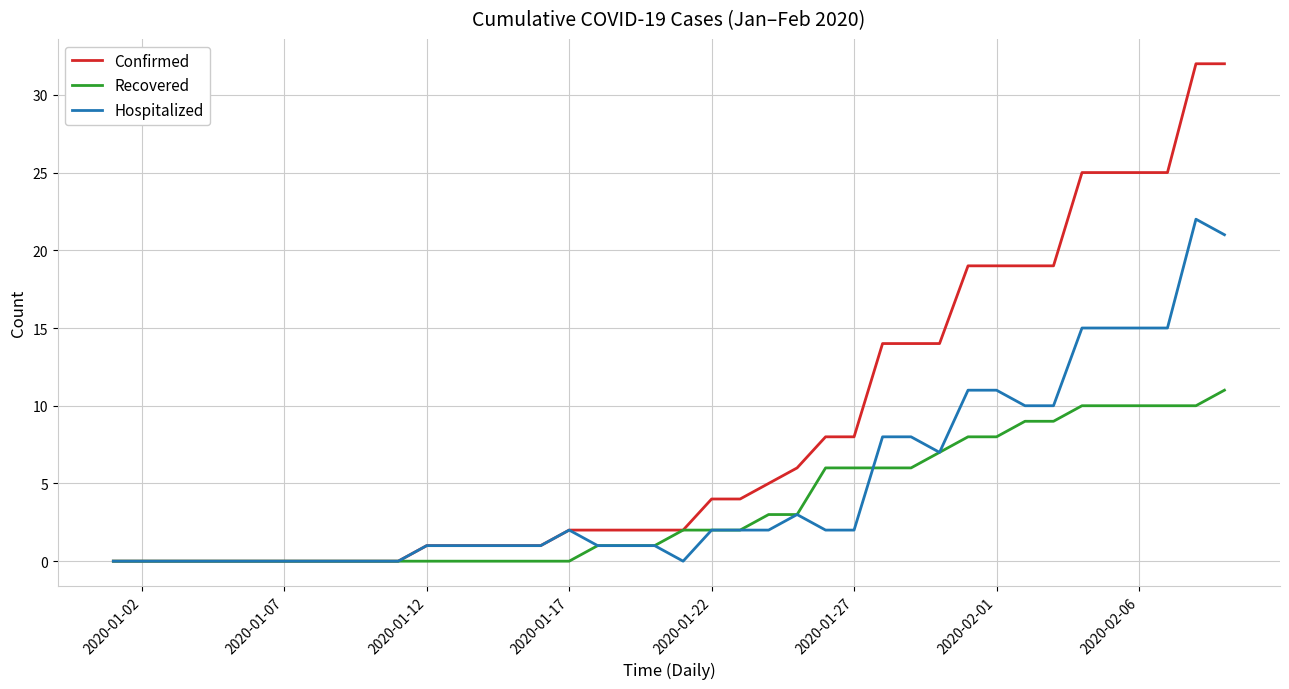

What is the greatest value displayed?

32